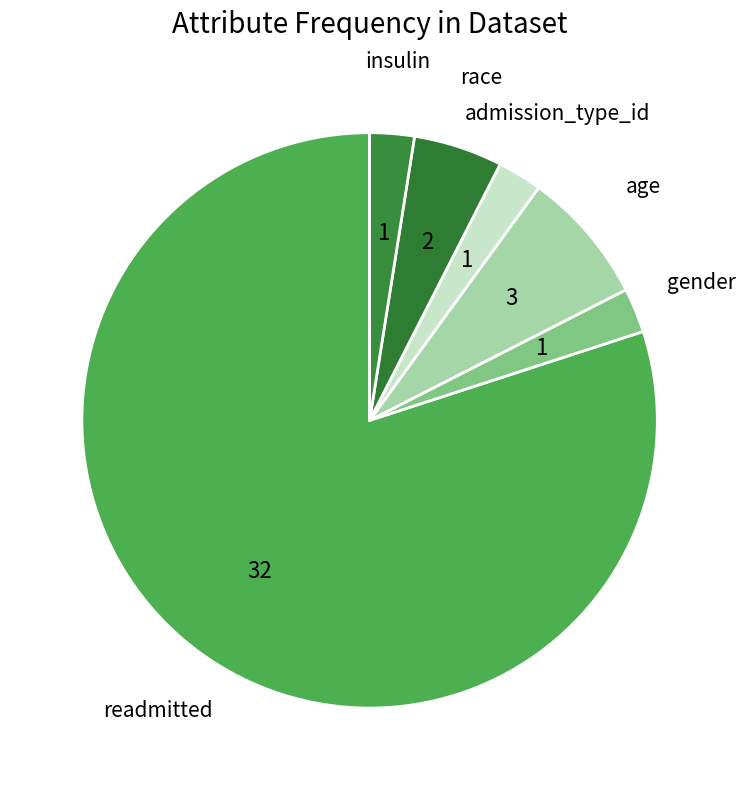

Which slice is the smallest?

gender